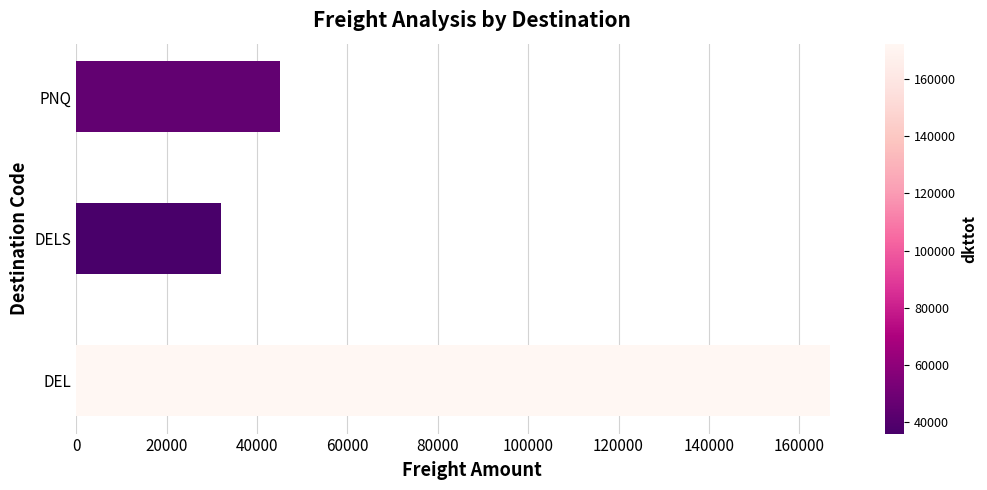

Which has a higher value, DELS or PNQ?

PNQ